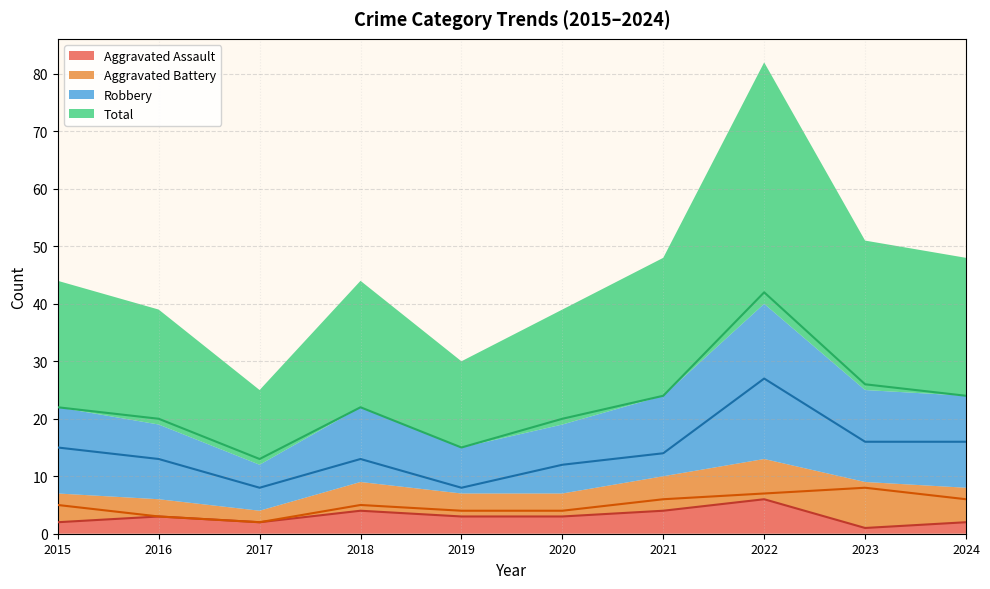

At how many categories does at least one series exceed 1?

10